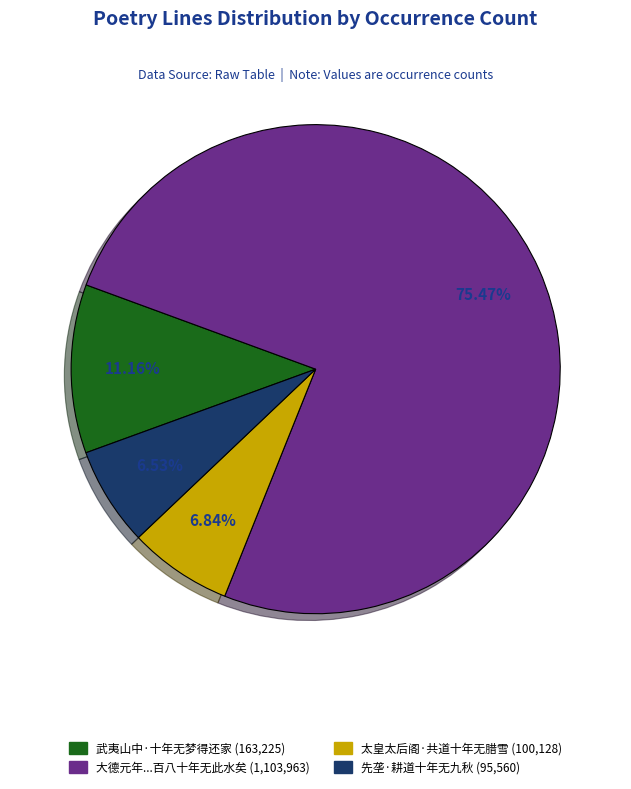

What percentage is the 太皇太后阁·共道十年无腊雪 slice, to the nearest percent?

7%